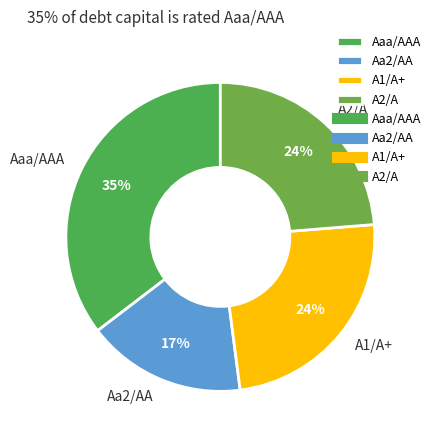

Is the sum of Aa2/AA and A2/A greater than half?

No